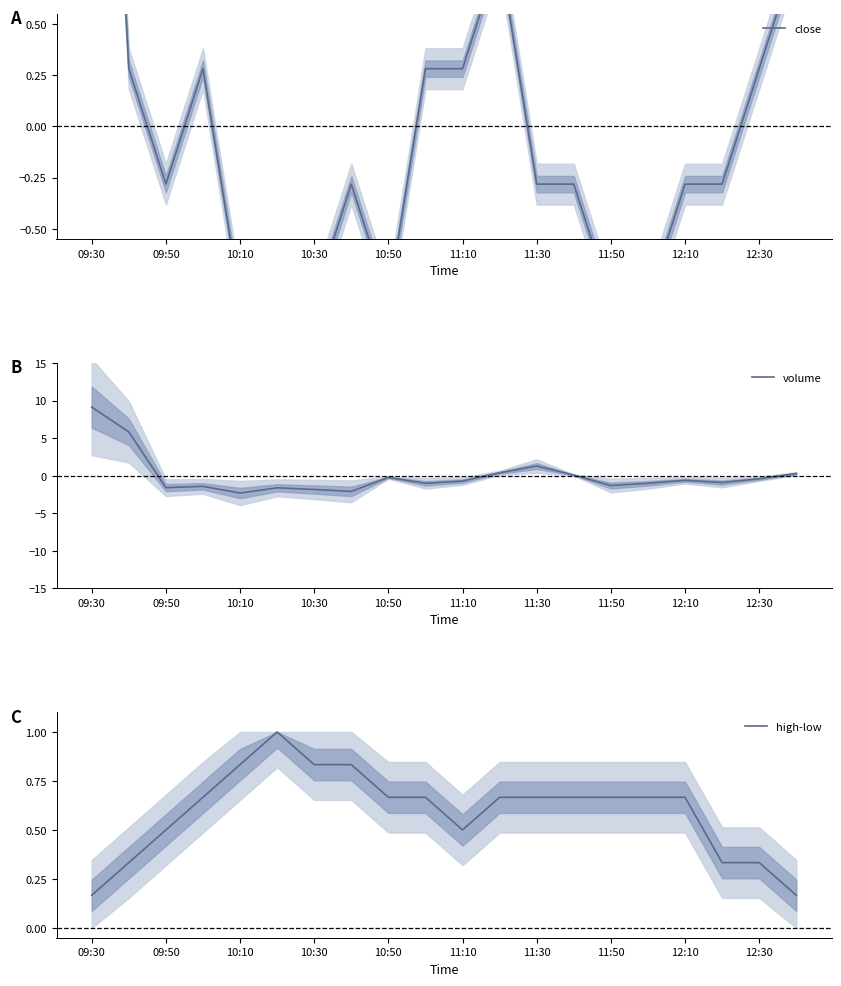

True or false: volume has a value of -3.2 at 11:30.

False